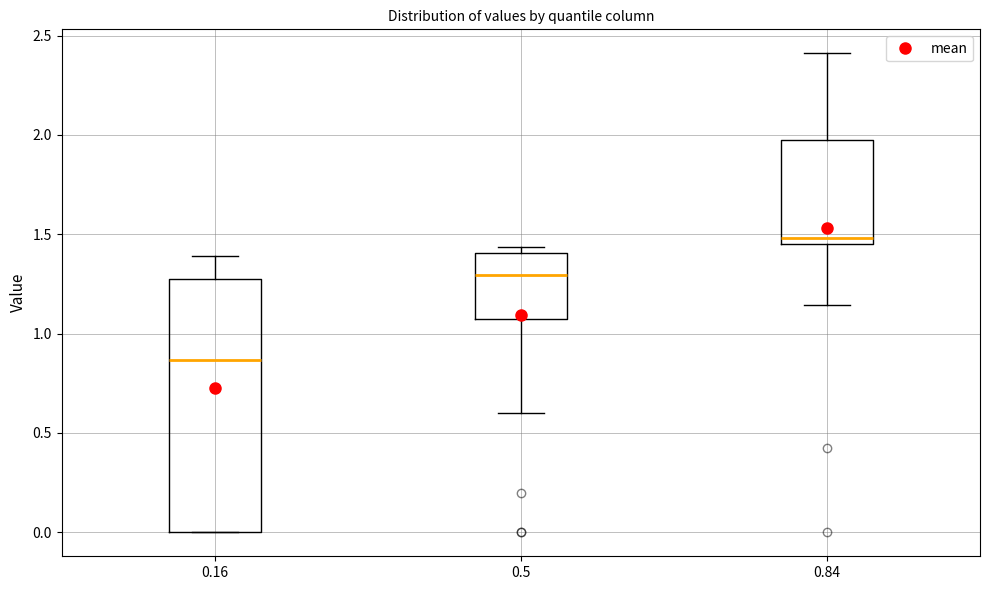

Reading left to right, transcribe this box plot: for each box, give where its median line is, the range the box spans, and where its two whiskers end, as read against the y-axis. The values are not printed on the chart, so give them approximately, as read against the axis.

0.16: median 0.85, box 0.00 to 1.30, whiskers 0.00 to 1.40
0.5: median 1.30, box 1.05 to 1.40, whiskers 0.60 to 1.45
0.84: median 1.50, box 1.45 to 1.95, whiskers 1.15 to 2.40